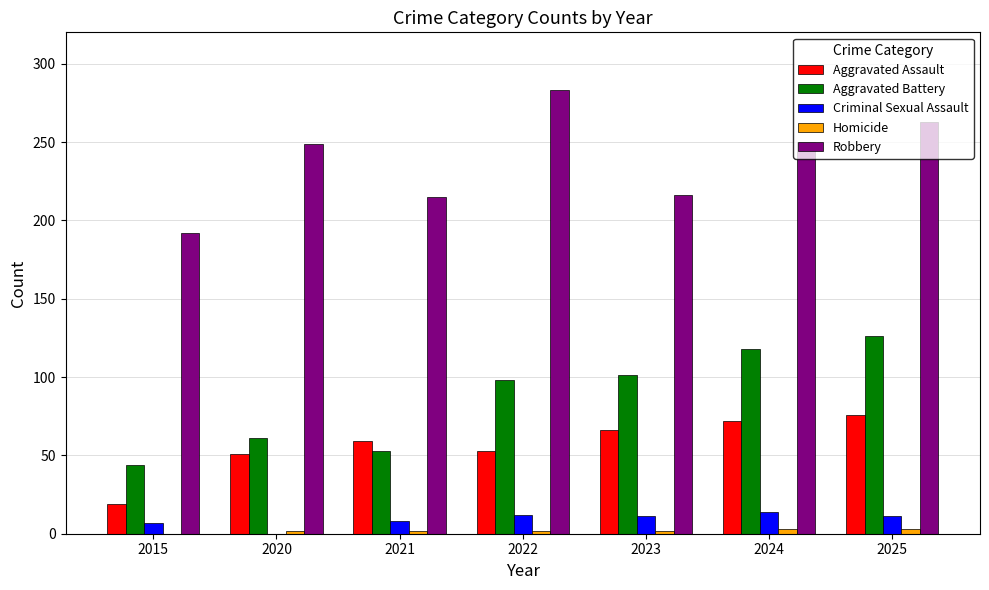

What is the difference between the Aggravated Assault values at 2015 and 2020?

32